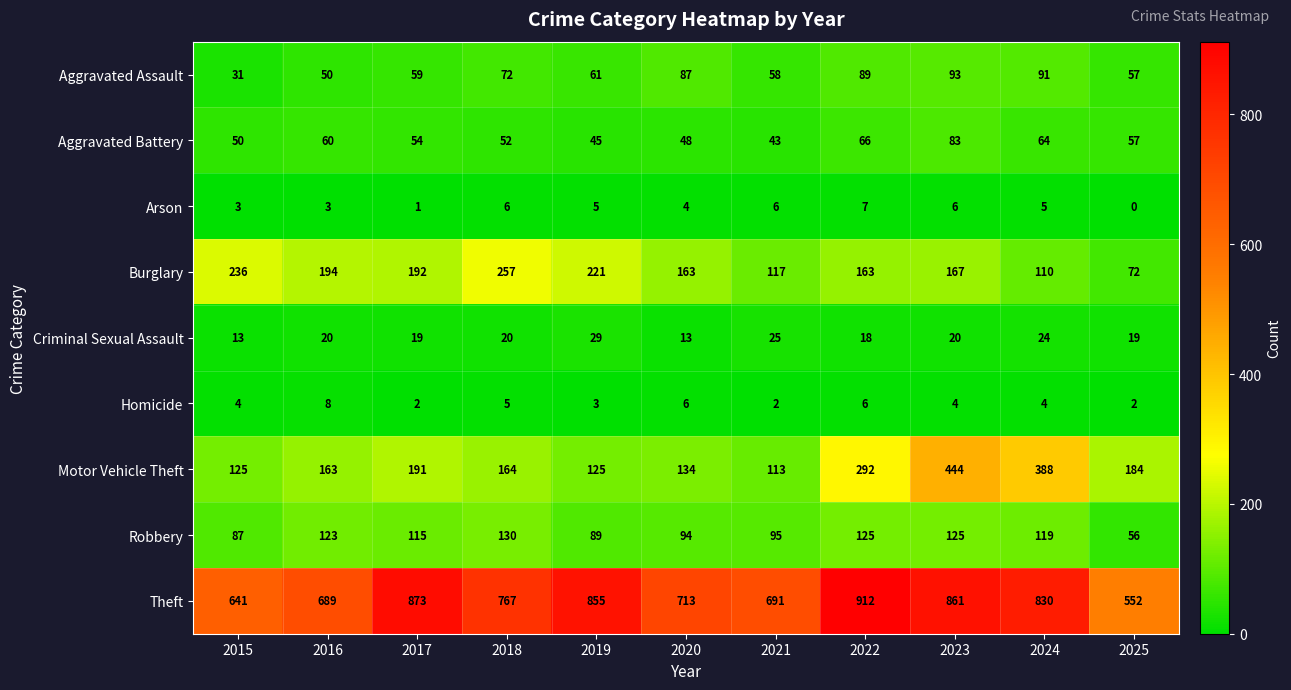

The value of Criminal Sexual Assault at 2018 is 13. True or false?

False